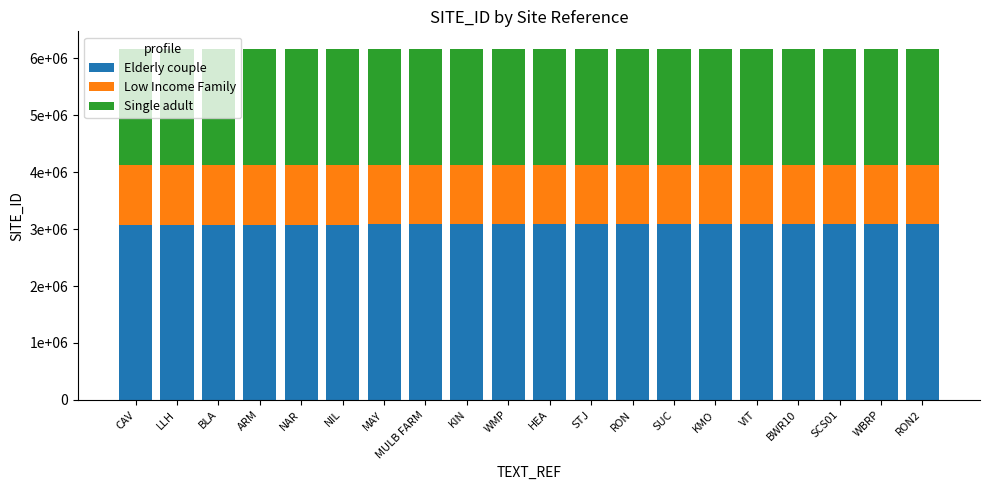

What position from the right is SCS01?

3